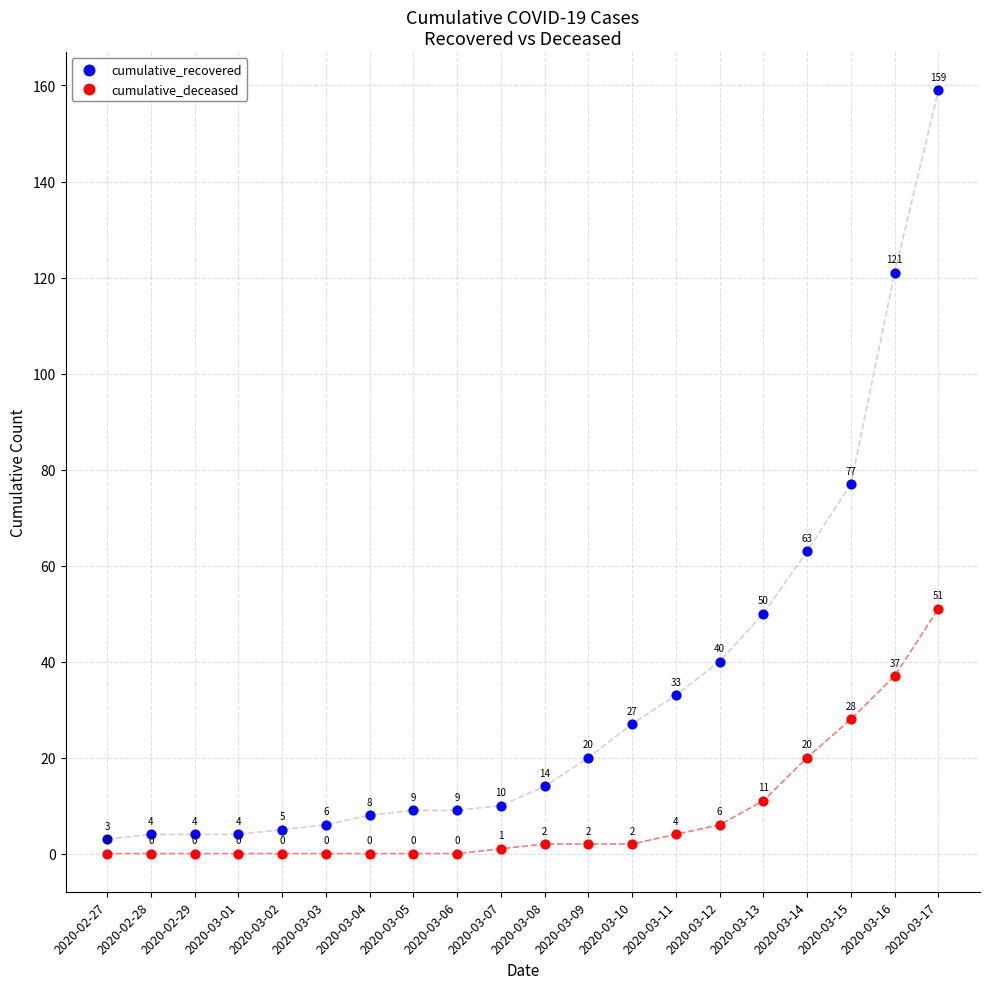

In the cumulative_recovered series, what Y value is closest to 81?

77